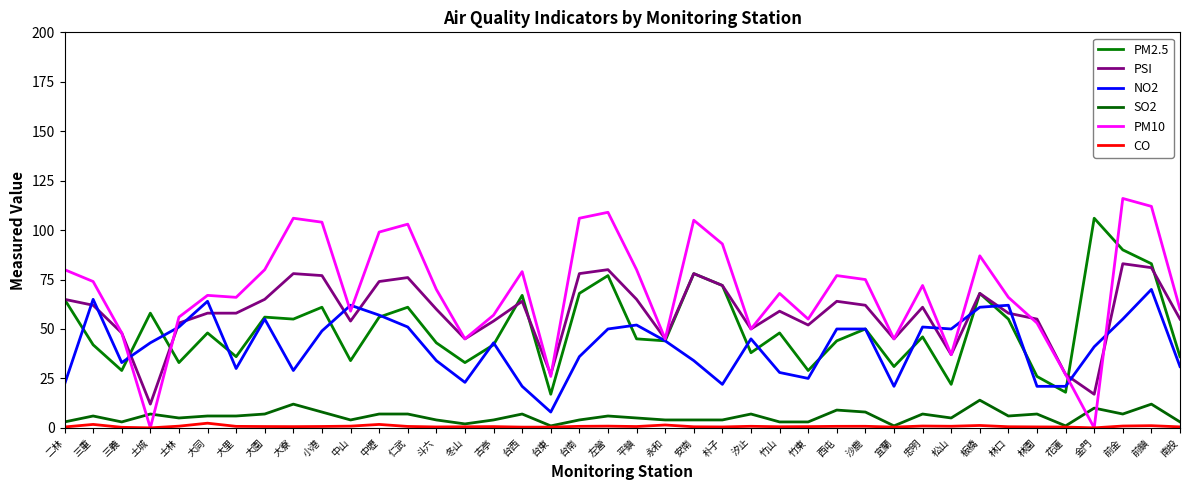

True or false: CO and PM10 cross at least once.

False